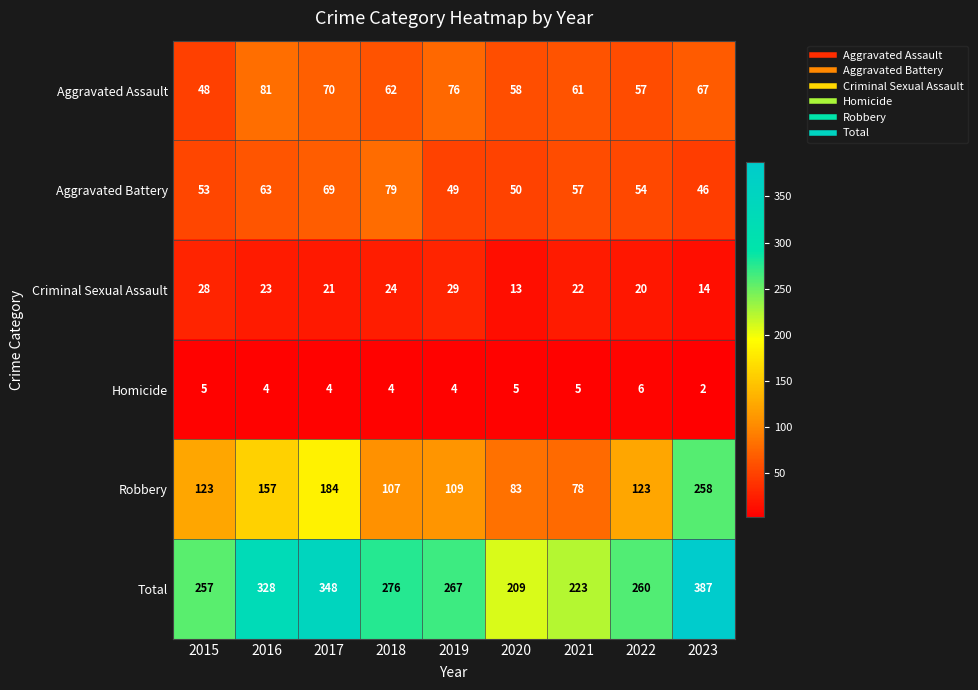

What value does the Robbery series have at 2015?

123